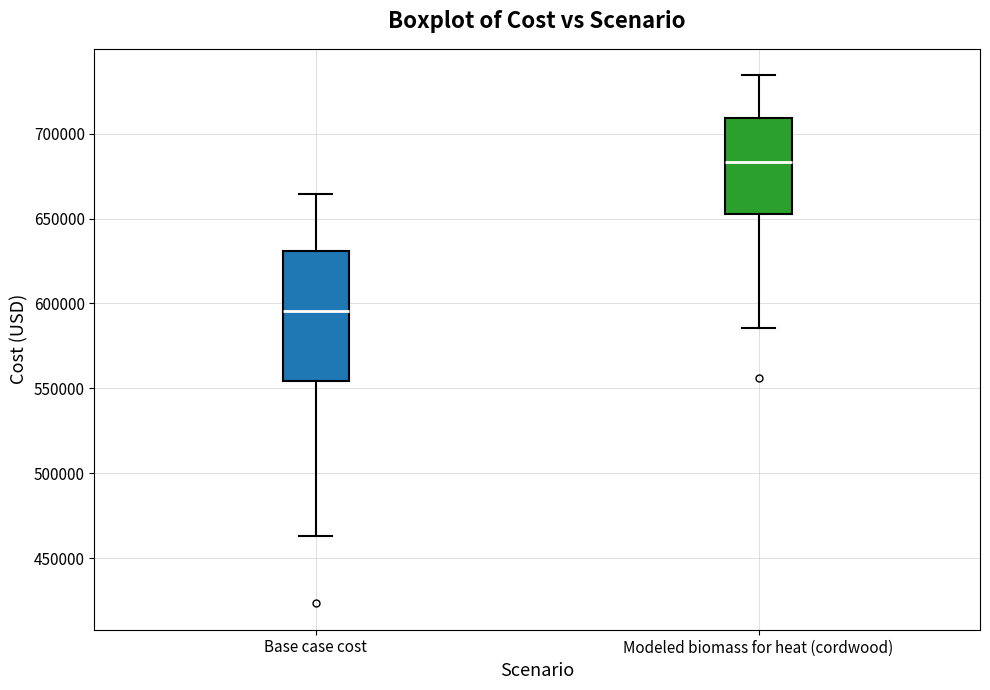

Which box has the lowest median line?

Base case cost